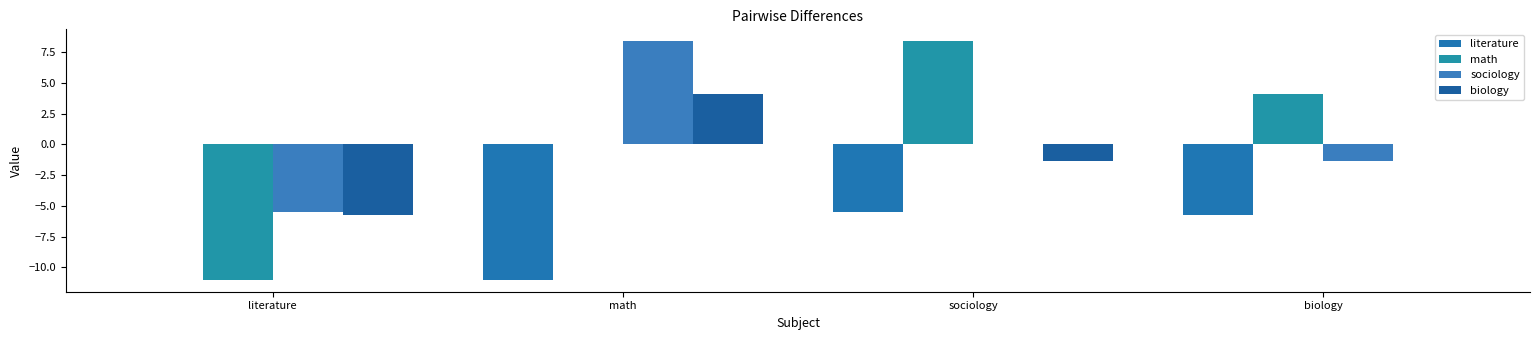

At which label does sociology reach its minimum?

literature